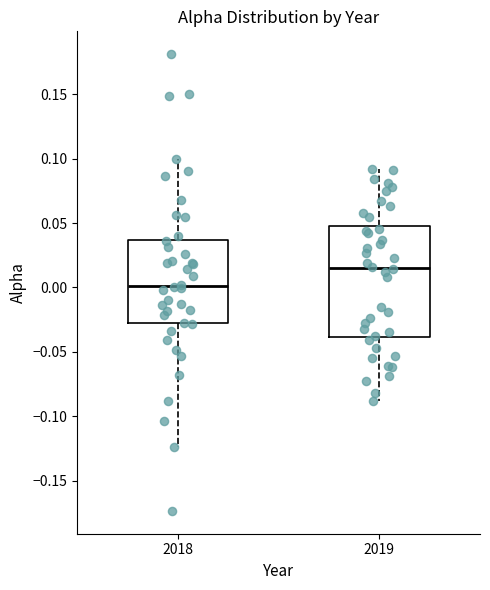

Where is the upper edge of the box at x = 2018 on the y-axis? The values are not printed on the chart, so give them approximately, as read against the axis.

0.035